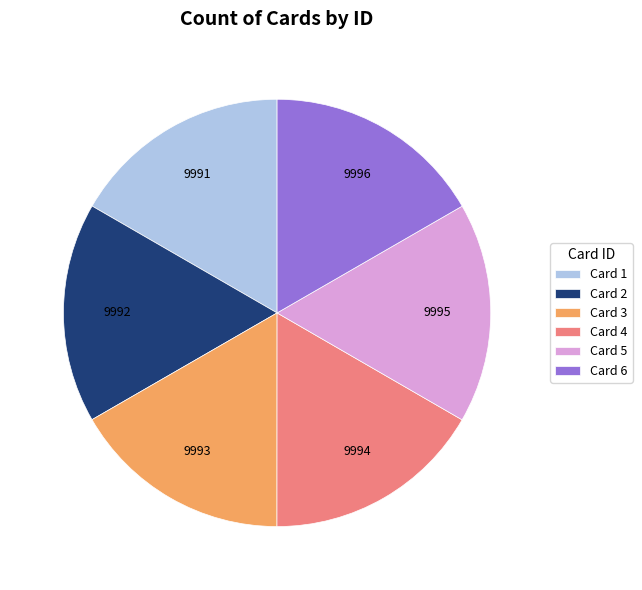

Is the sum of Card 4 and Card 2 greater than half?

No